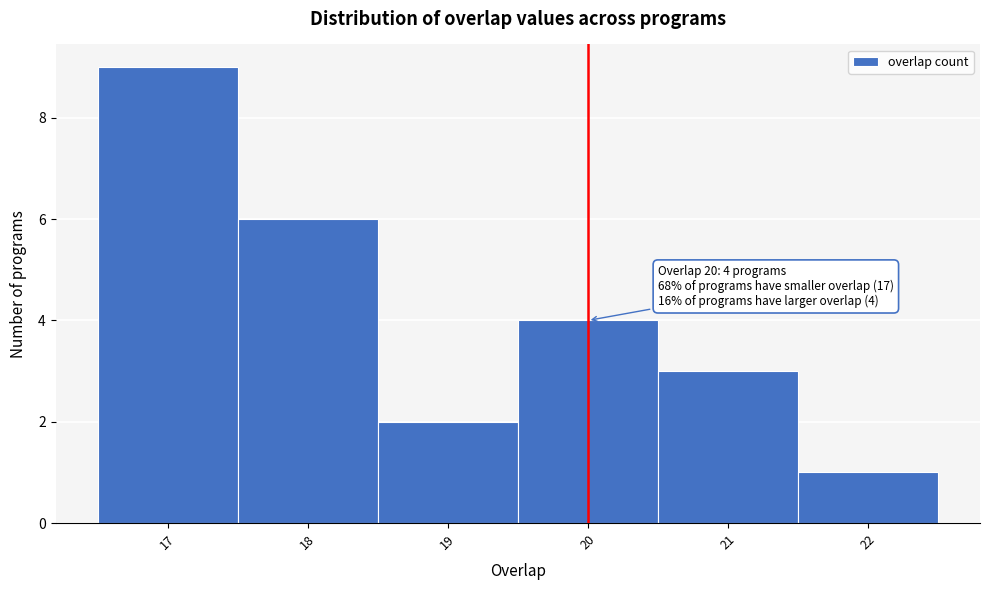

Over which range of the x-axis is the bar tallest?

16.5 to 17.5